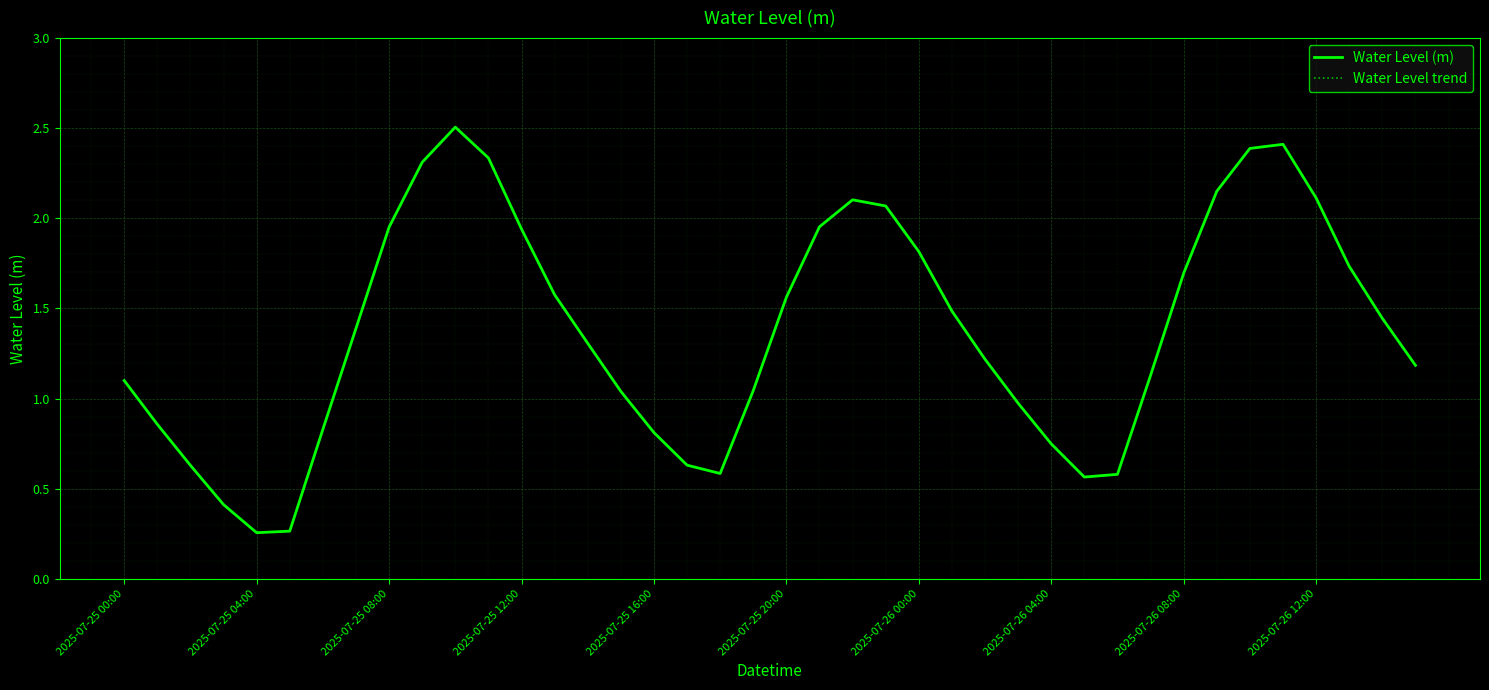

At which category is the sum across all series the highest?

10